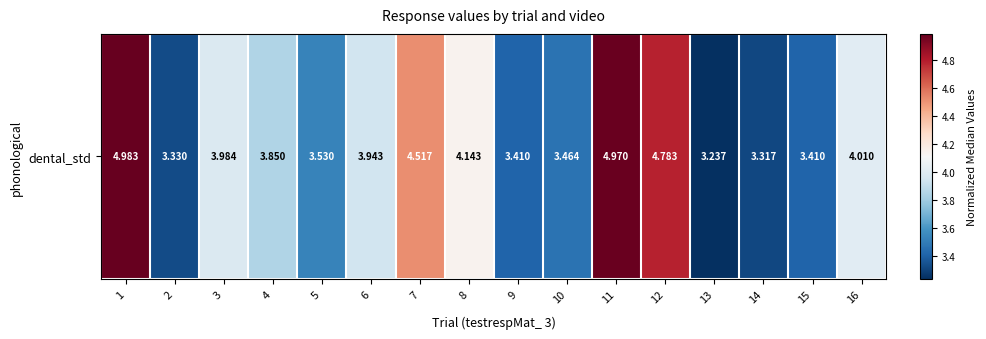

List the labels in order of value, largest first.

1, 11, 12, 7, 8, 16, 3, 6, 4, 5, 10, 15, 9, 2, 14, 13